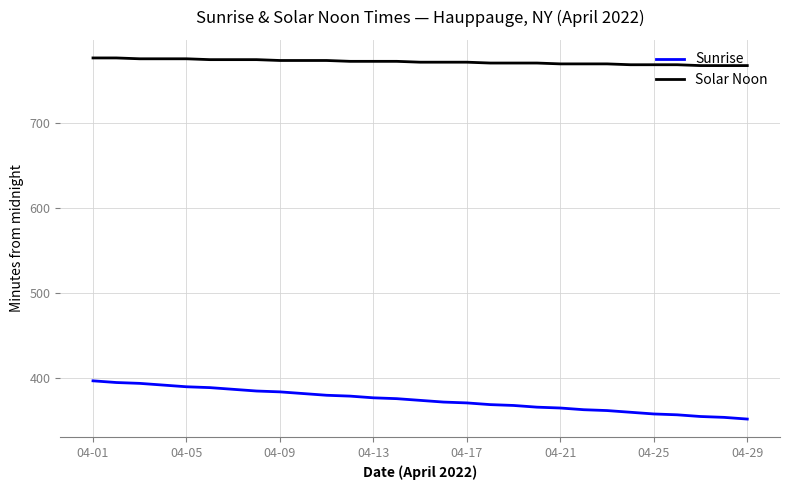

What is the difference between the maximum and minimum values in the Sunrise series?

45